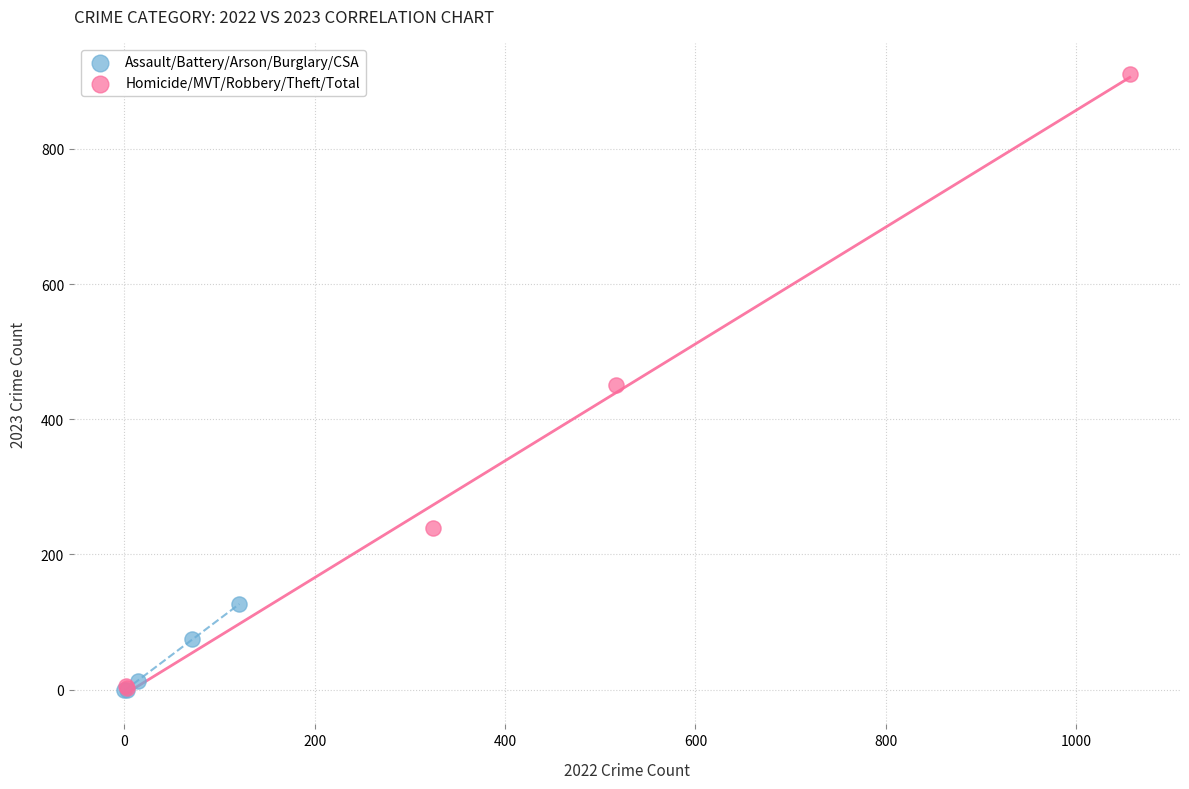

Which series has the largest Y range (max minus min)?

Homicide/MVT/Robbery/Theft/Total